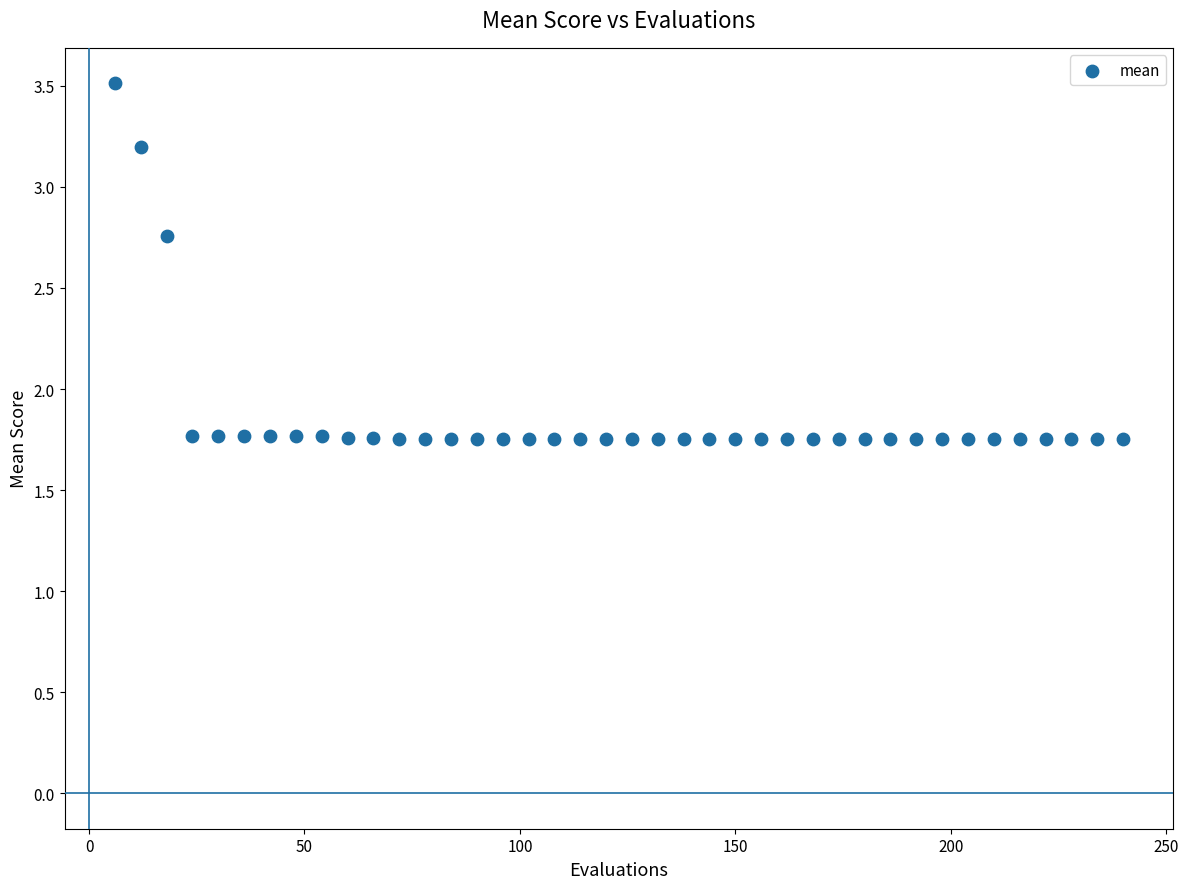

What is the range of X values (max minus min)?

234.0